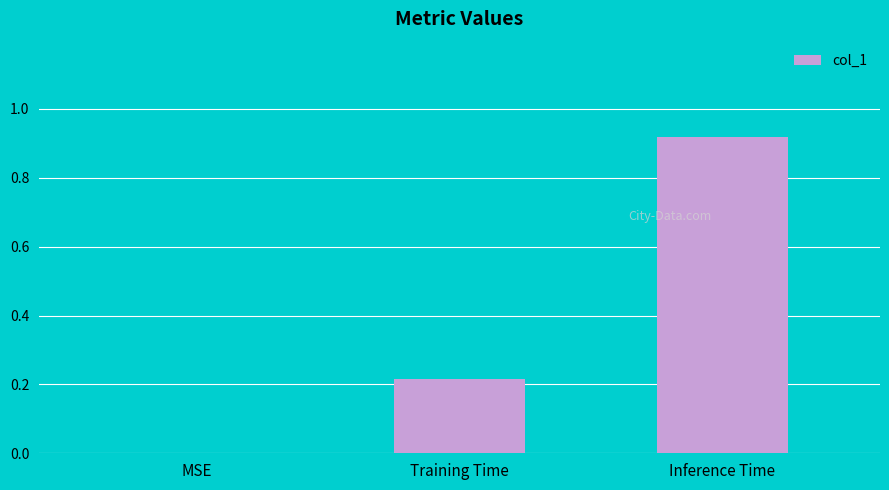

The chart shows a value of 0.1 at Training Time. True or false?

False